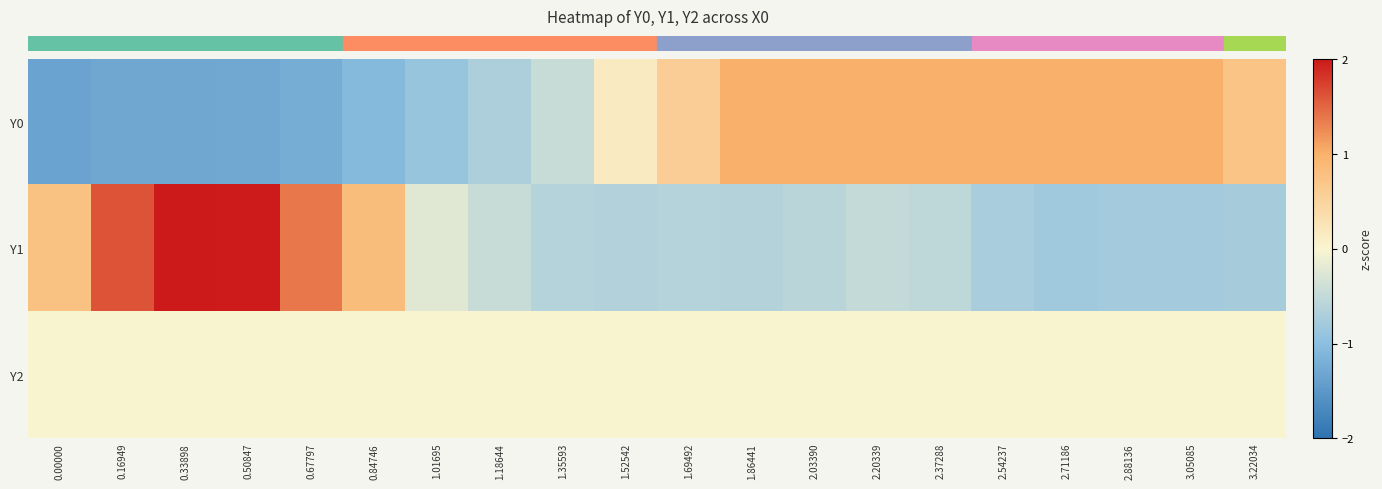

List the series in order of their peak value, highest first.

row_1, row_0, row_2